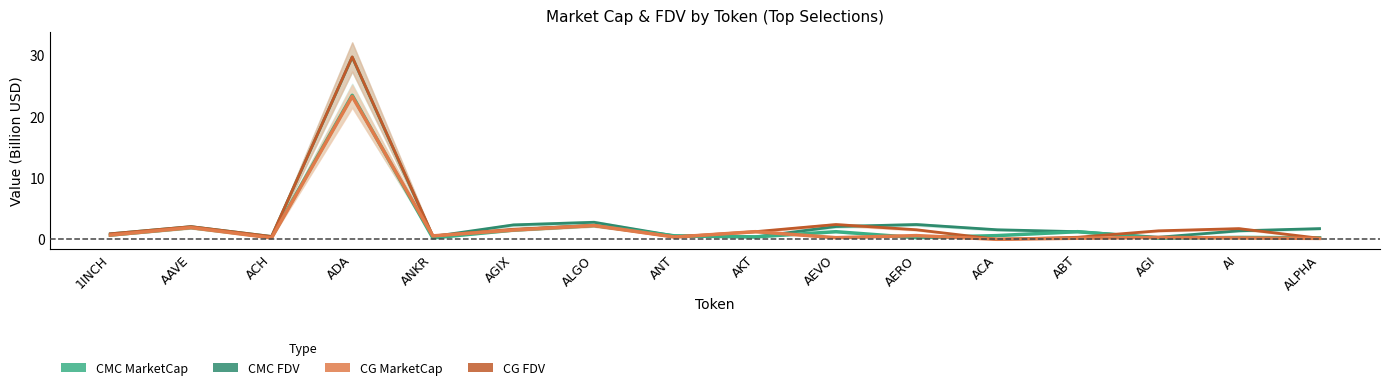

The value of CG MarketCap at 1INCH is 0.7. True or false?

True